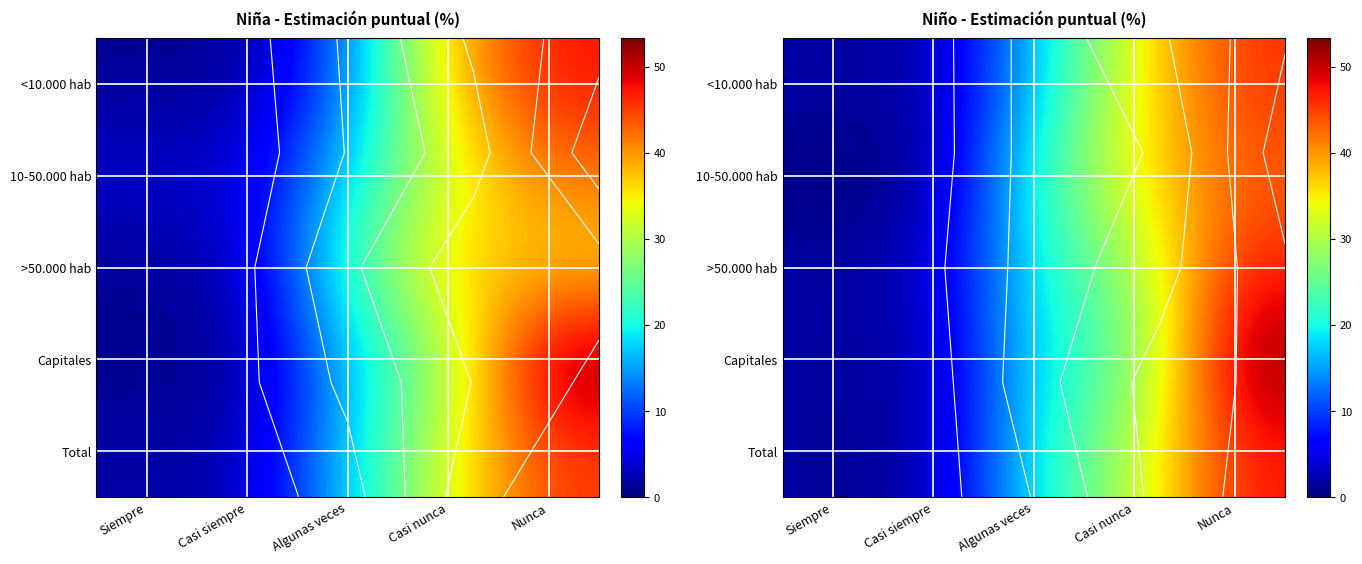

How many data points does each series have?

5